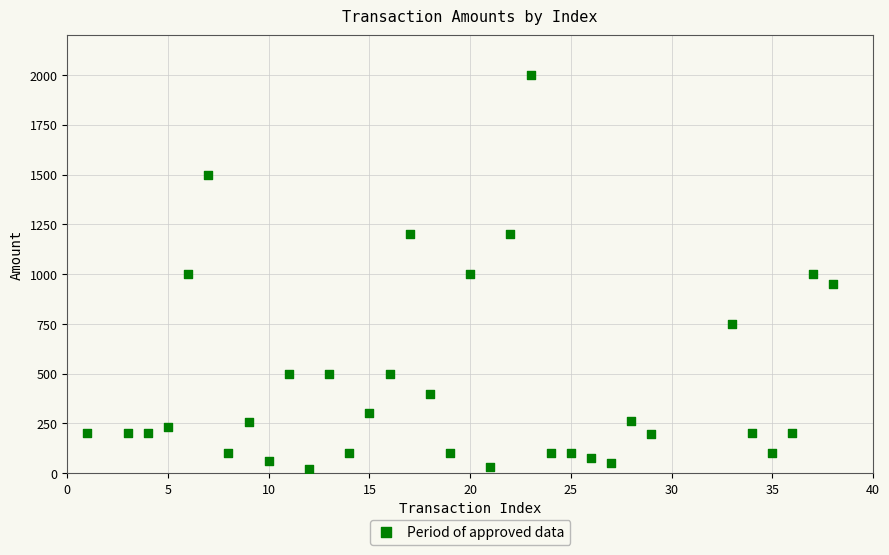

What is the range of X values (max minus min)?

37